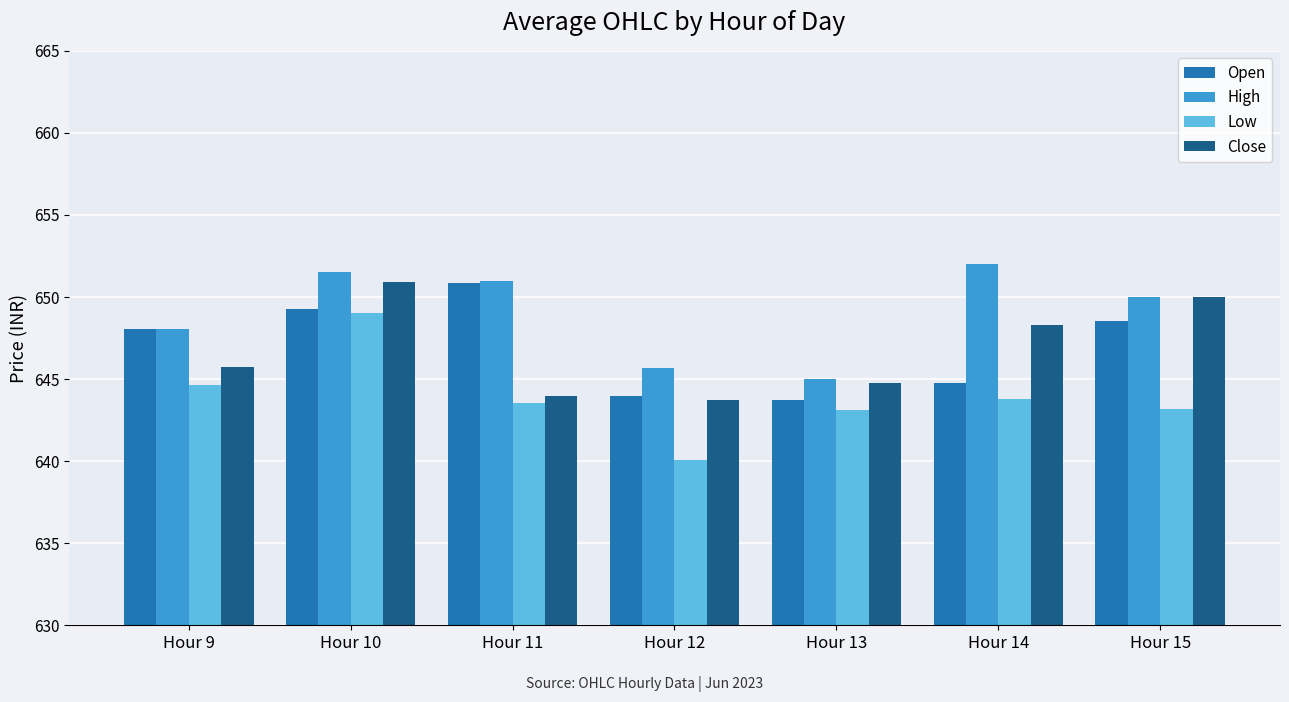

What is the maximum value for High?

652.0